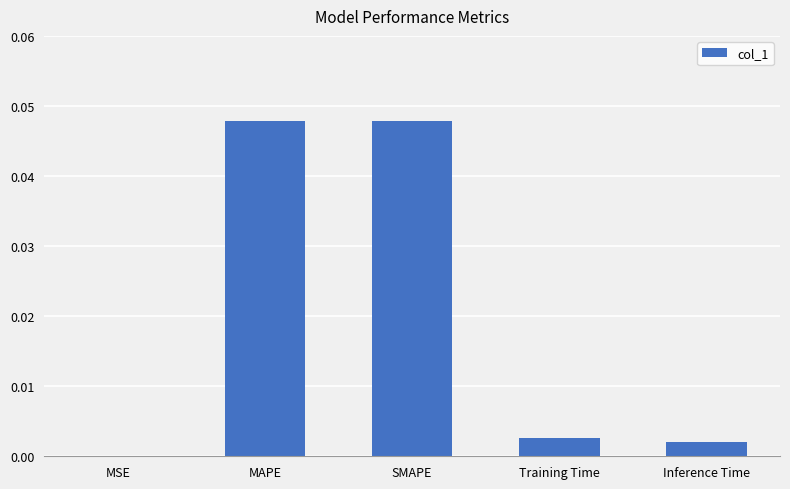

Between MSE and MAPE, which is larger?

MAPE